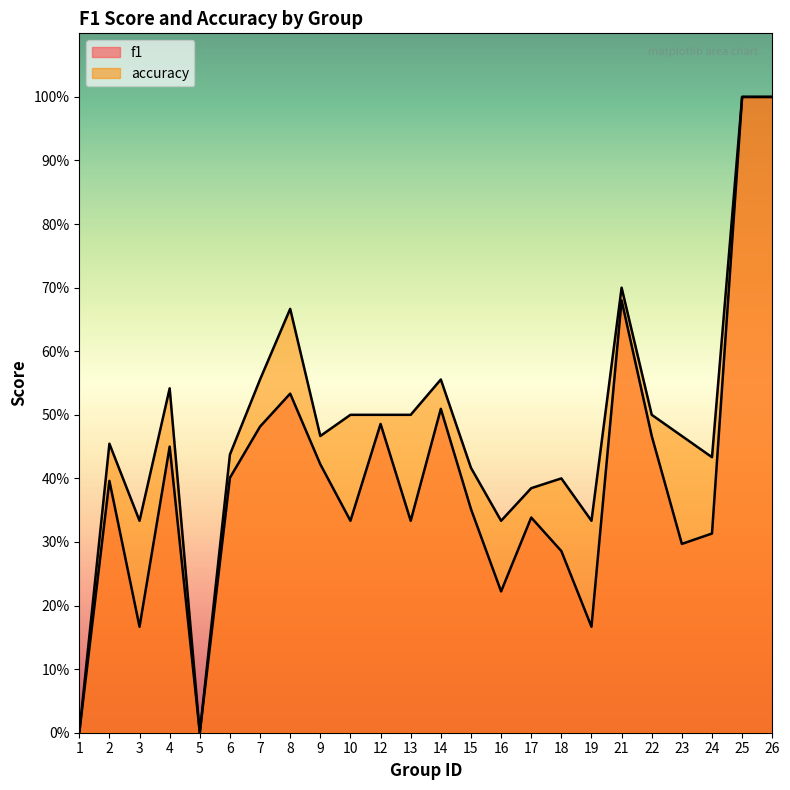

At which label does f1 reach its peak?

25